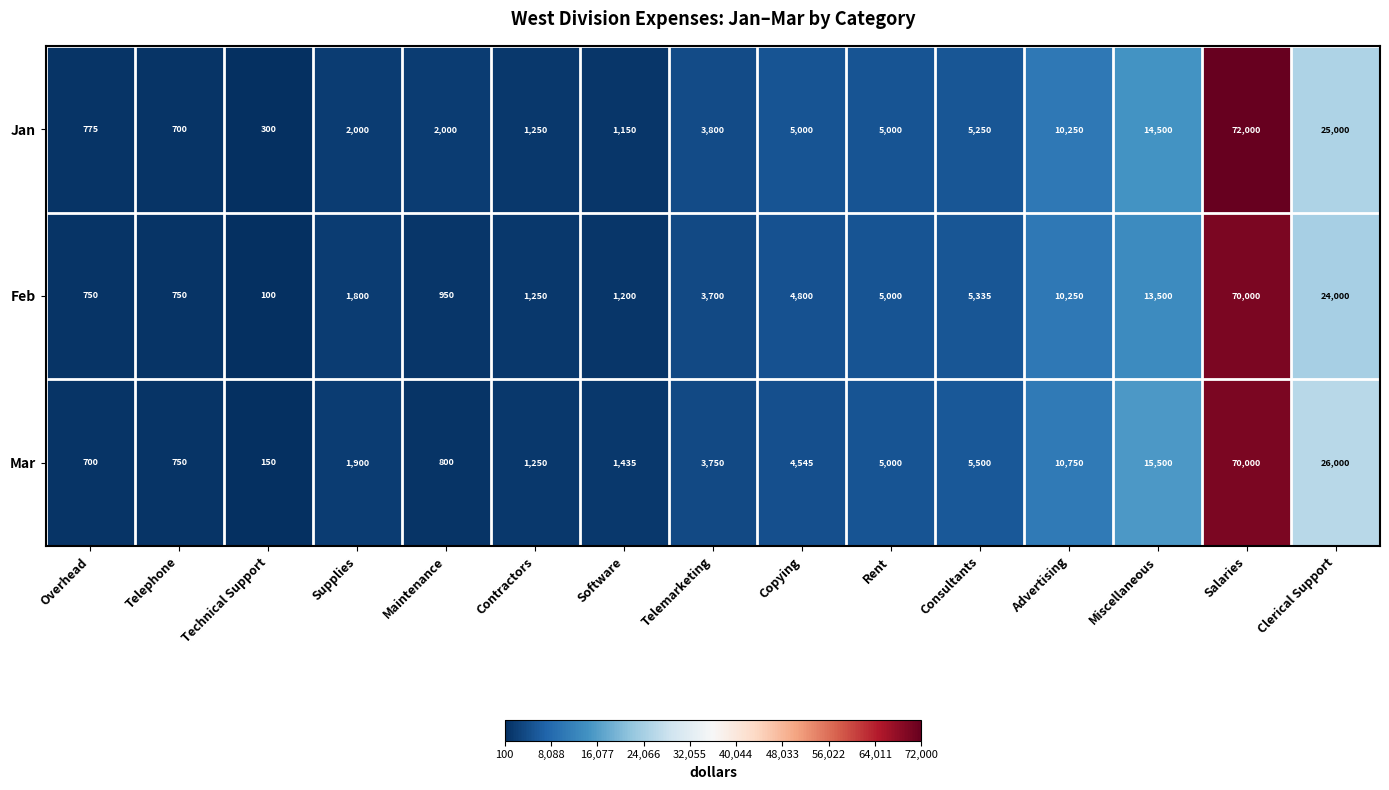

What is the difference between the maximum and minimum values in the Feb series?

69900